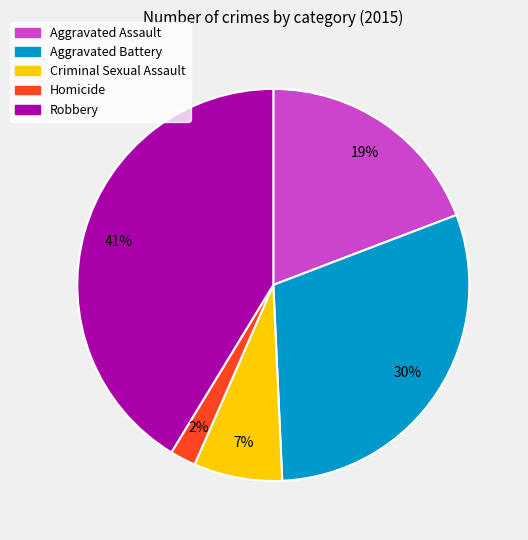

Does Aggravated Battery represent more than half of the total?

No